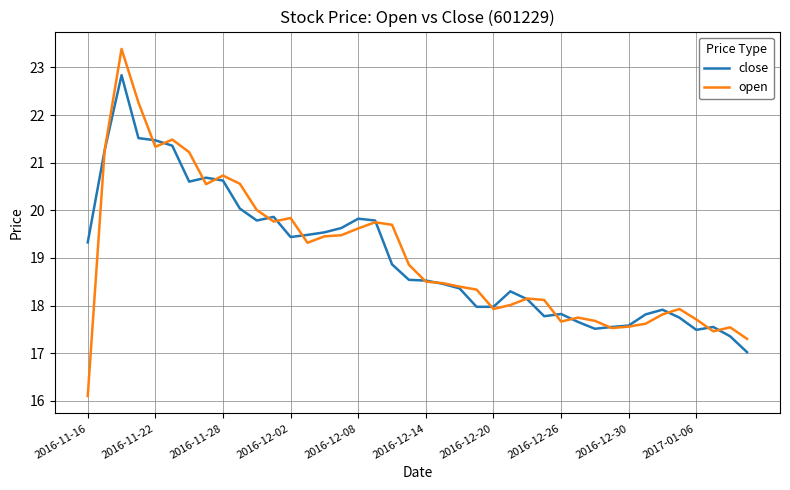

What is the lowest value of the close series?

17.0